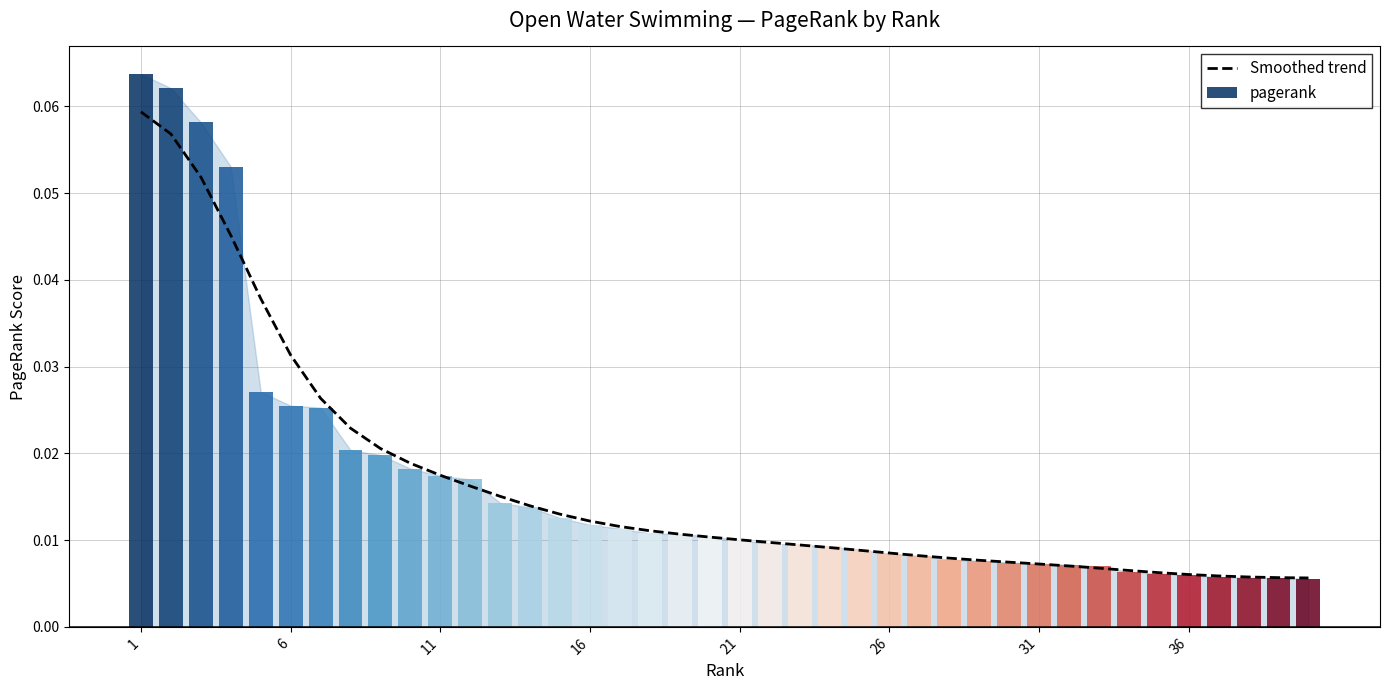

At which category does the chart reach its peak across all series?

1